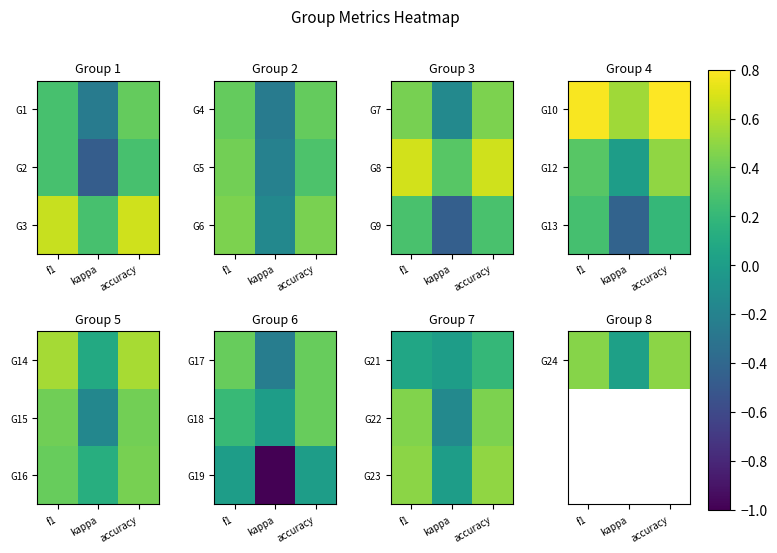

At how many categories does at least one series exceed 0?

3